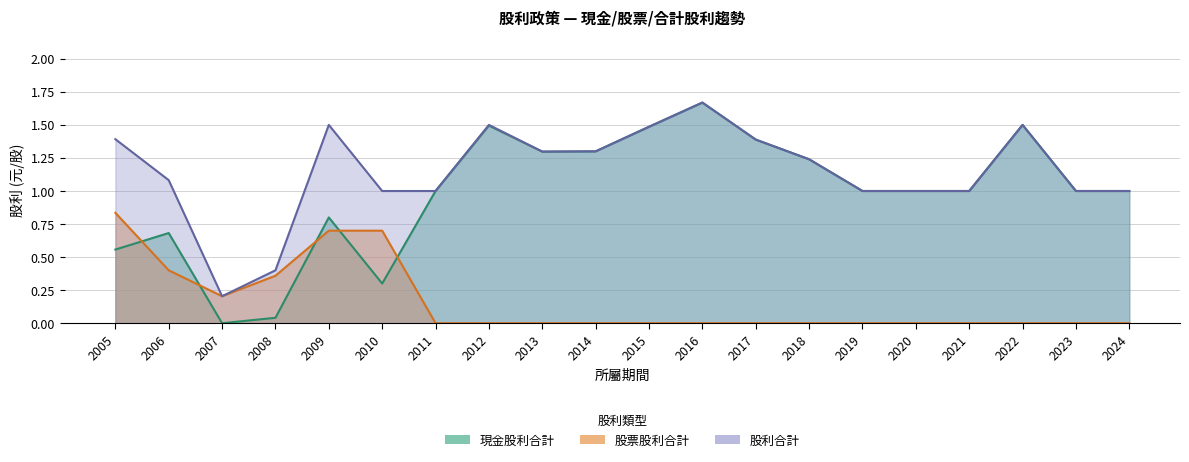

How many values in 現金股利合計 are above zero?

19